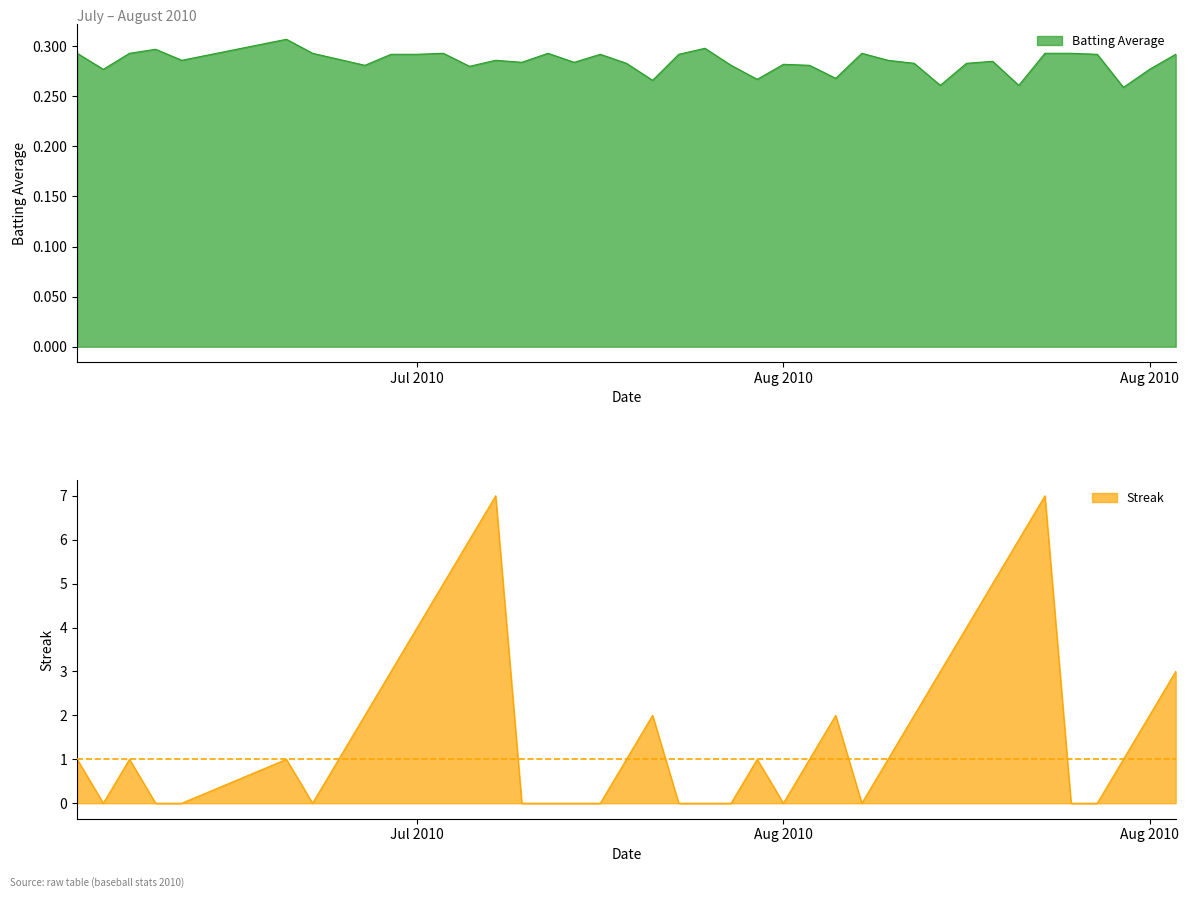

How many times do batting_avg and streak cross each other?

16